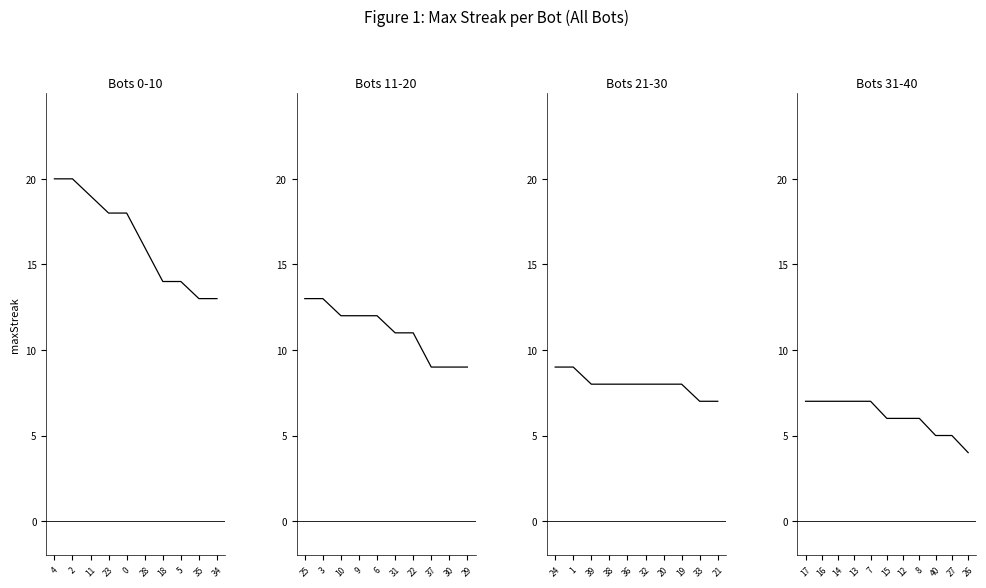

The chart shows a value of 9 at 40. True or false?

False